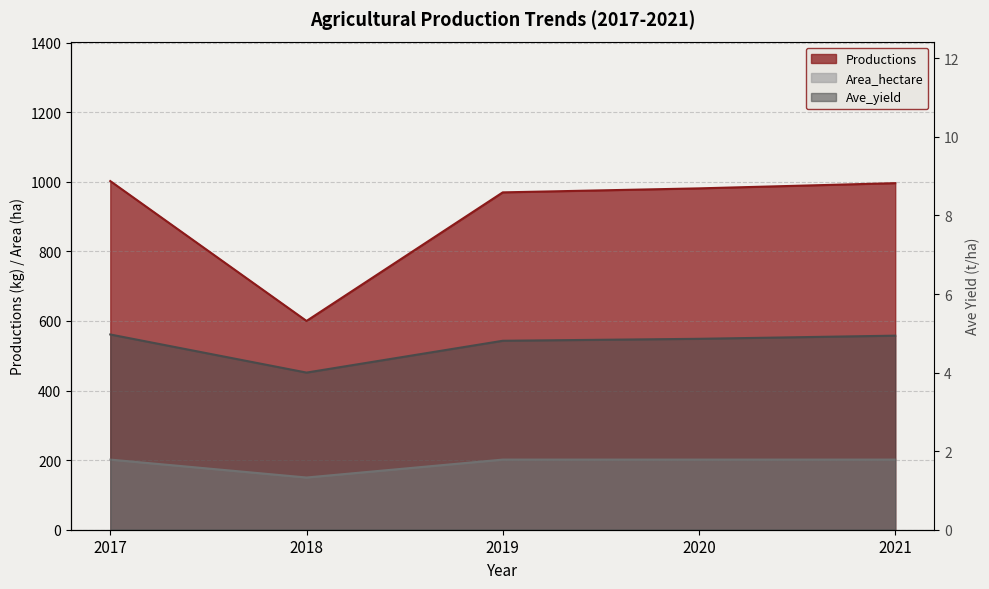

Which series has the largest total across all categories?

Productions